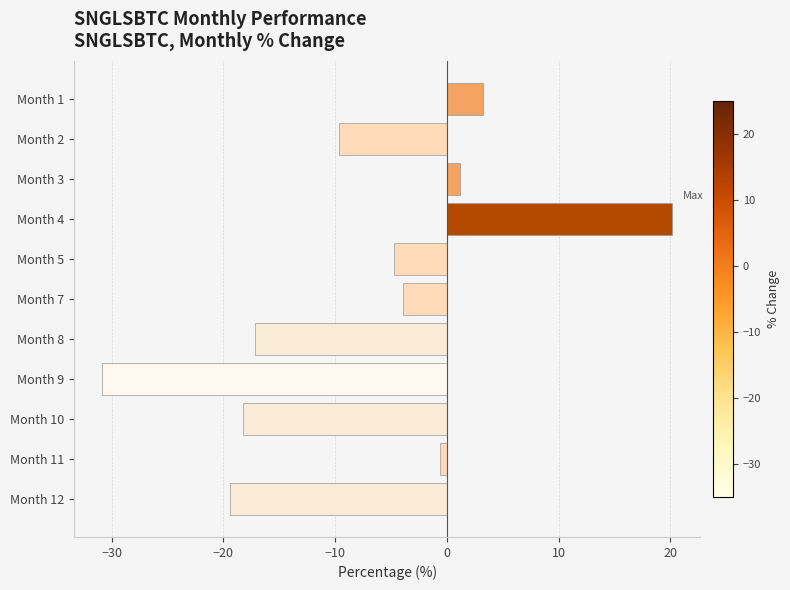

How many positive values are there?

3